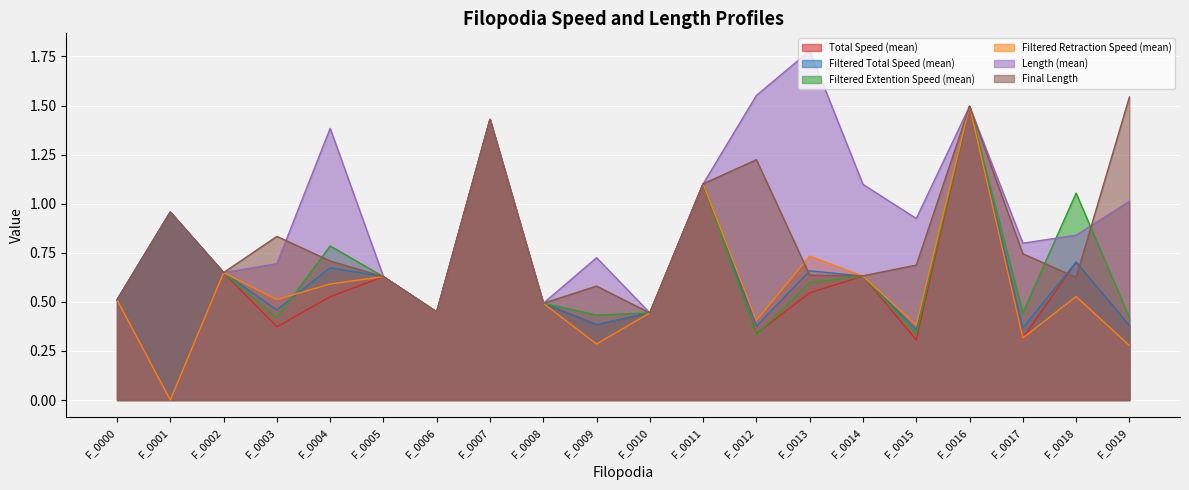

True or false: Filtered Retraction Speed (mean) has more than 2 points higher than both neighbors.

True